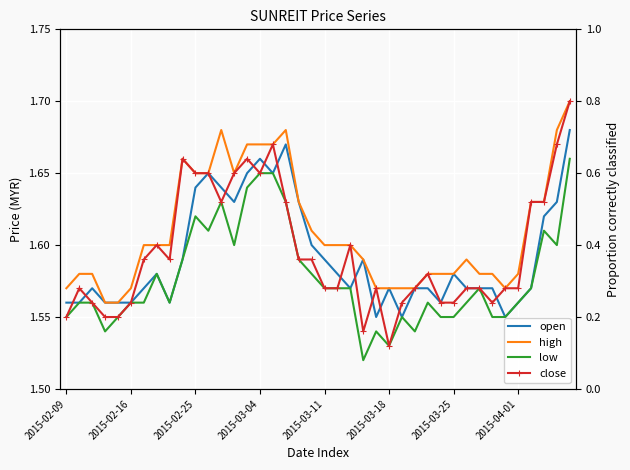

At how many categories does at least one series exceed 1?

40